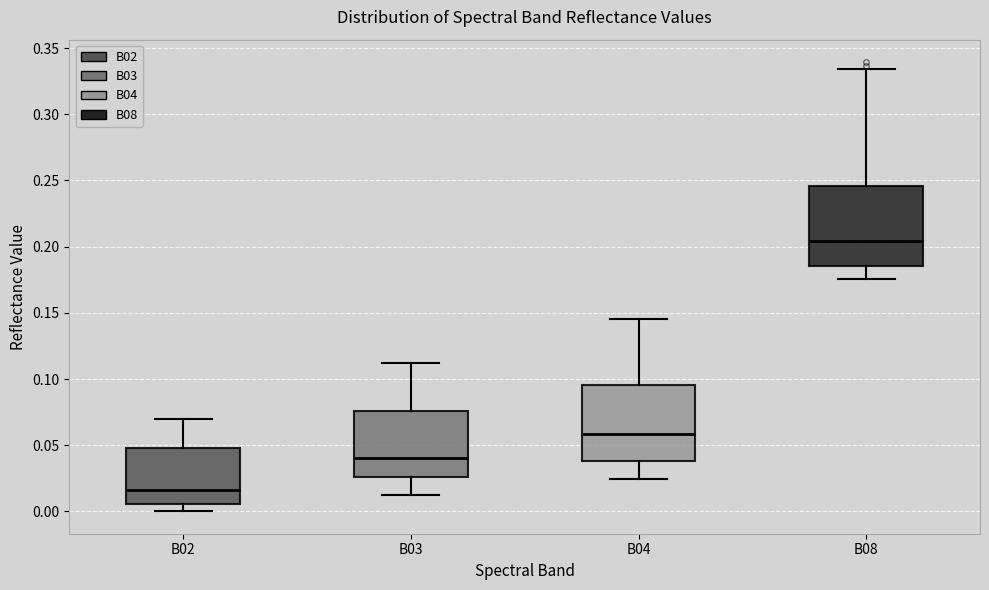

Where does the upper whisker of the box for B04 end on the y-axis? The values are not printed on the chart, so give them approximately, as read against the axis.

0.145